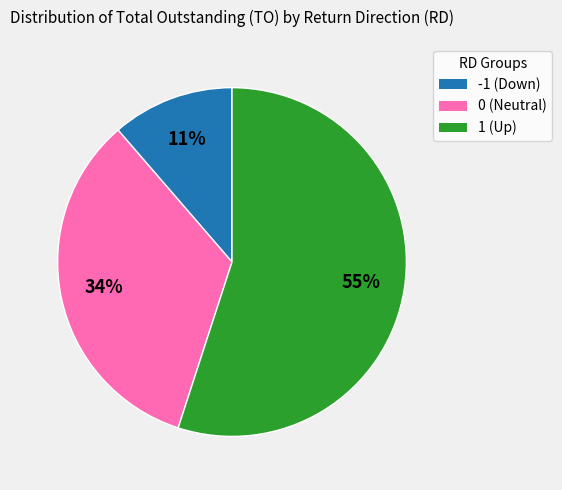

To the nearest percent, what is the average slice percentage?

33%